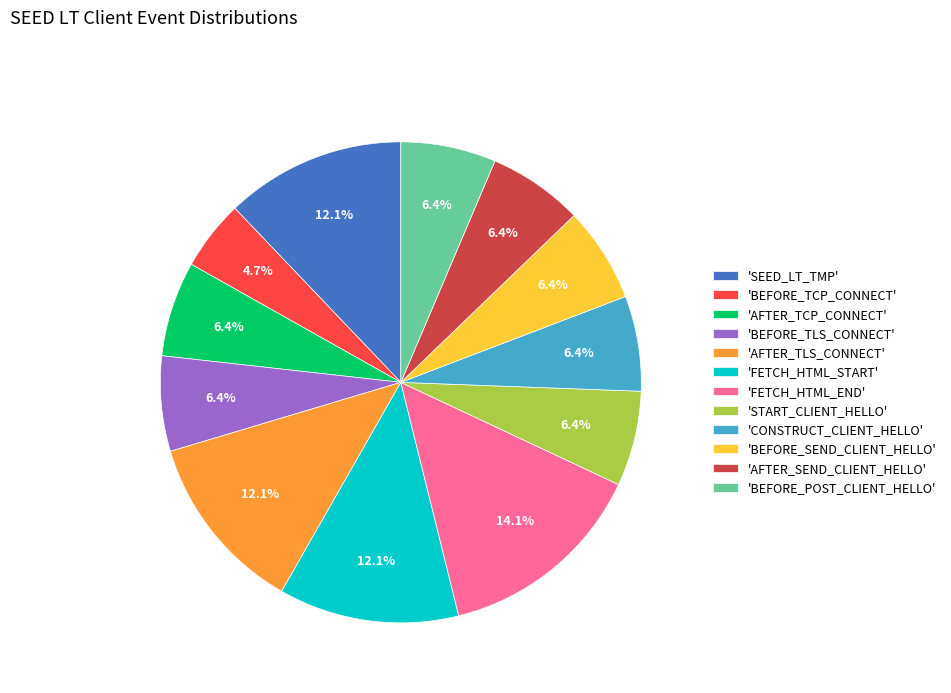

Which category has the smallest portion of the pie?

'BEFORE_TCP_CONNECT'